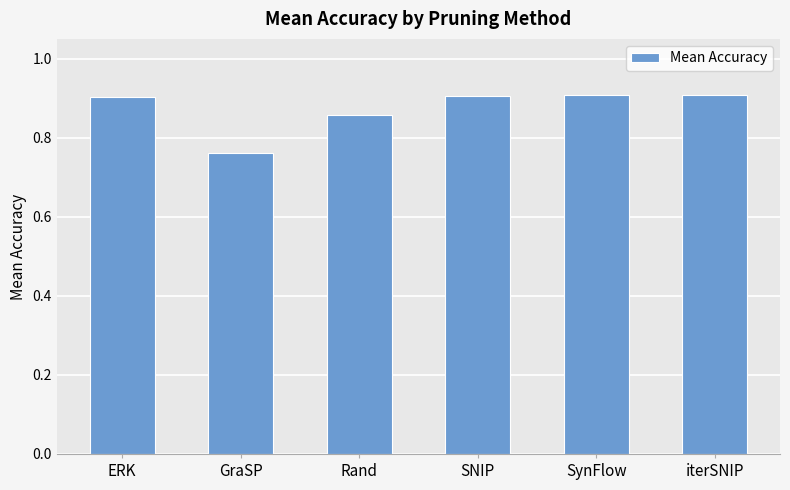

What is the difference between the maximum and minimum values?

0.1